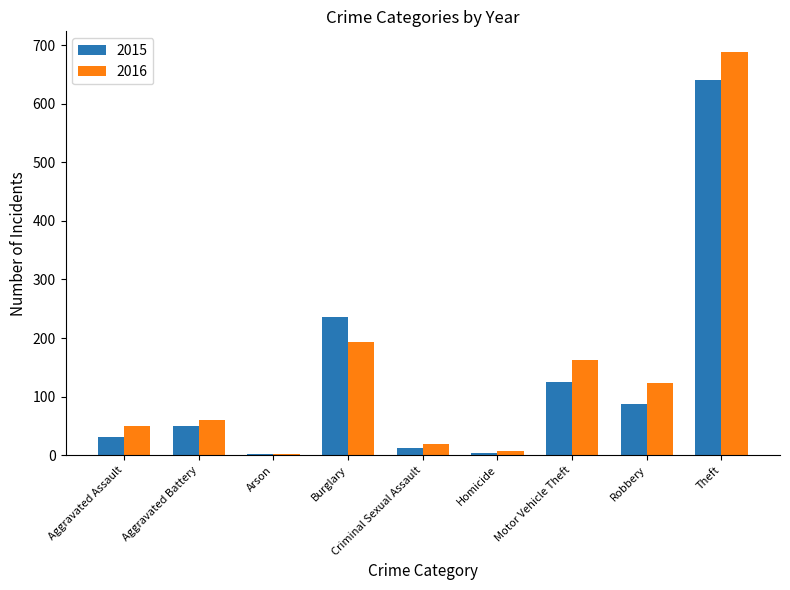

What are all the series names shown in the legend?

2015, 2016